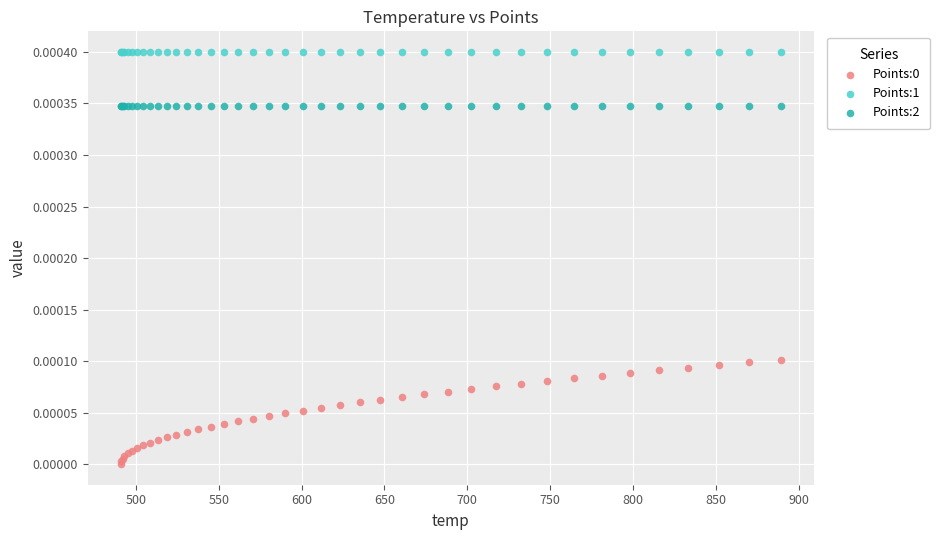

Which series contains the highest Y value?

Points:1